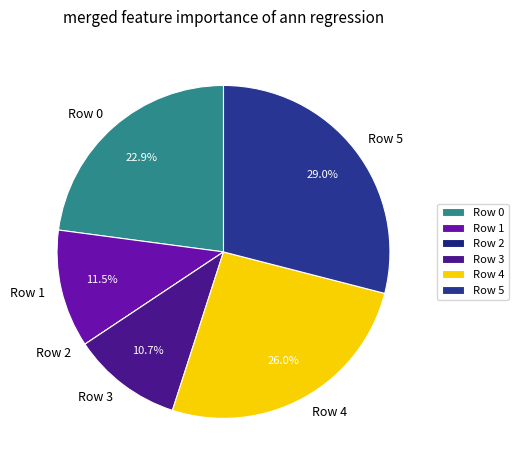

Does any single category account for the majority?

No